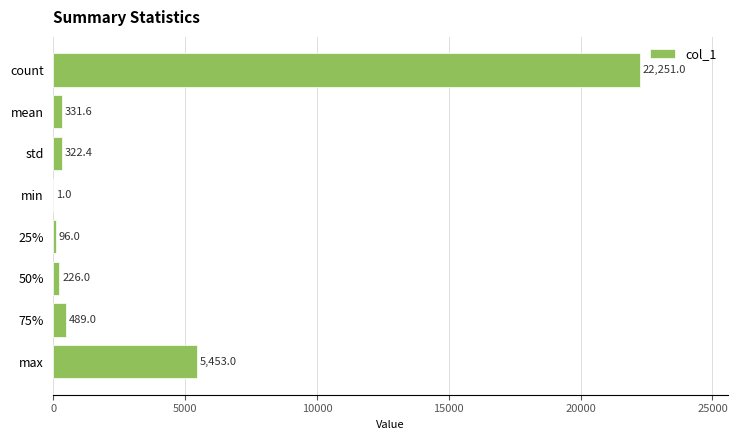

Reading top to bottom, extract all data points from this chart.

count=22251.0	mean=331.6	std=322.4	min=1.0	25%=96.0	50%=226.0	75%=489.0	max=5453.0